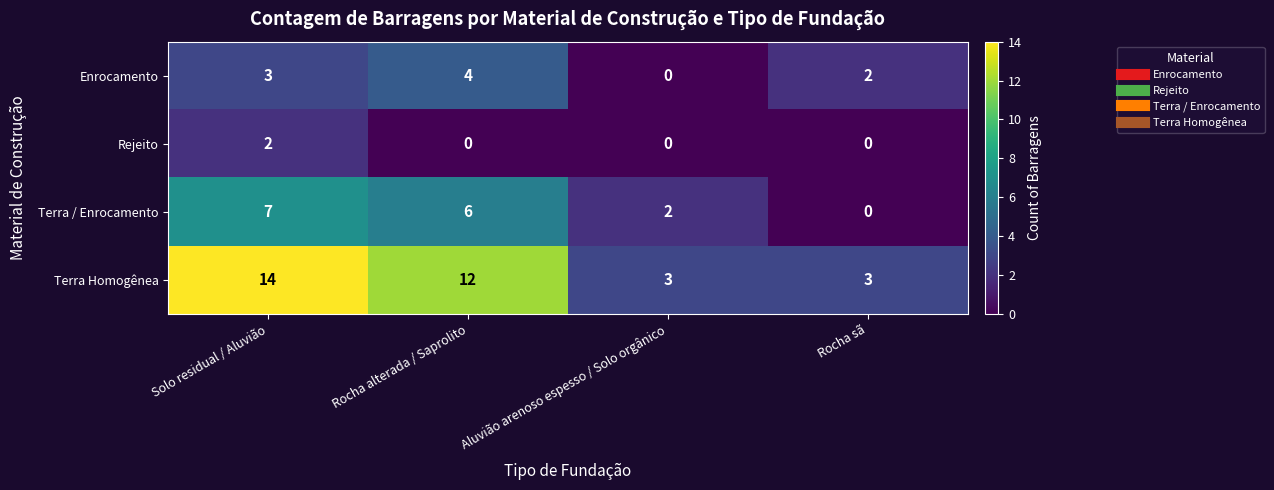

How many categories are shown in the chart?

4